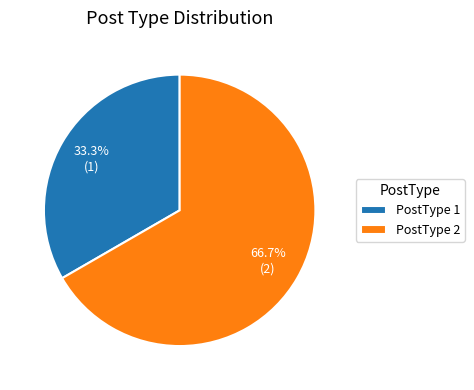

Count the number of slices in the pie.

2